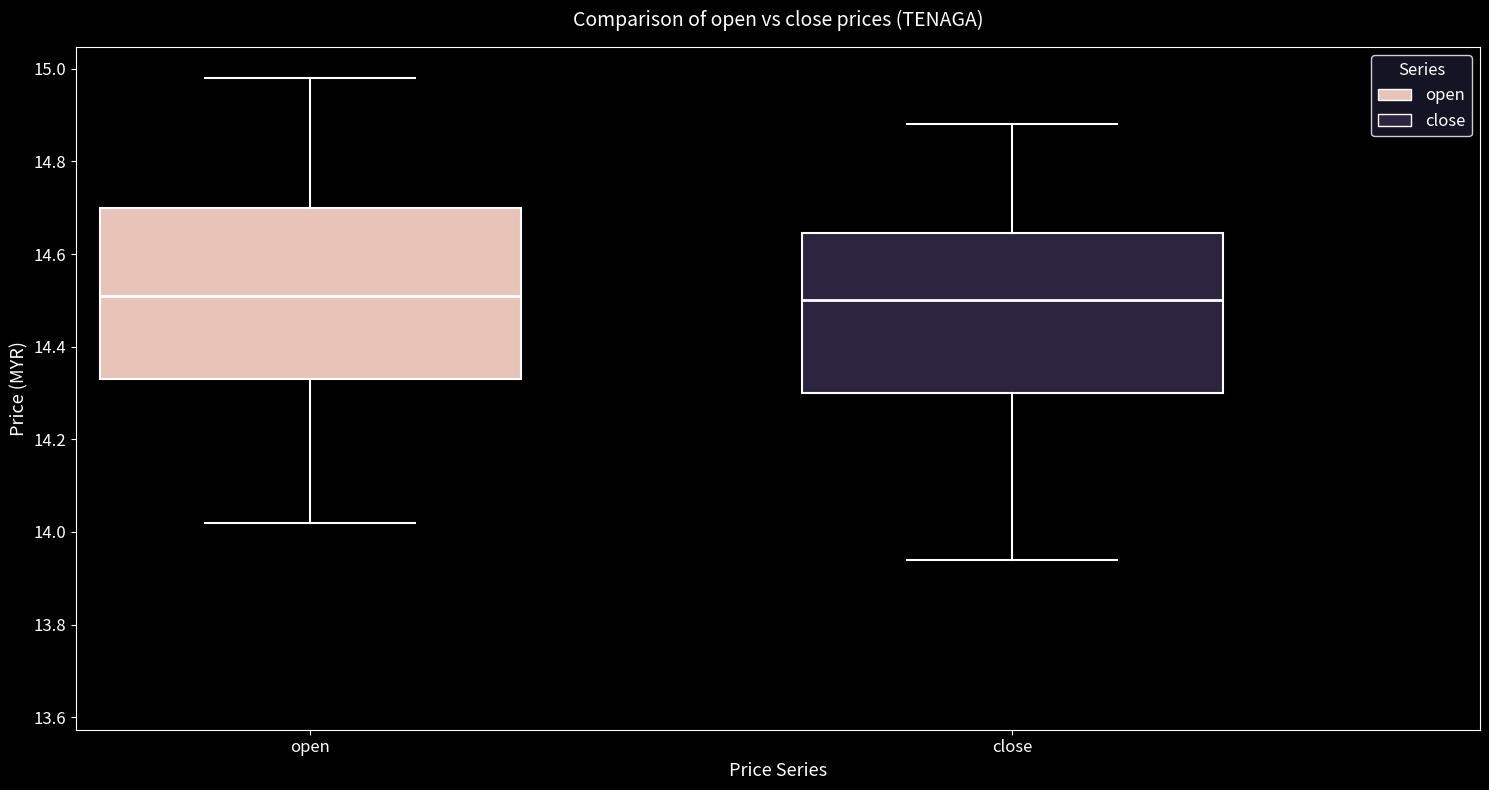

Reading left to right, transcribe this box plot: for each box, give where its median line is, the range the box spans, and where its two whiskers end, as read against the y-axis. The values are not printed on the chart, so give them approximately, as read against the axis.

open: median 14.52, box 14.34 to 14.70, whiskers 14.02 to 14.98
close: median 14.50, box 14.30 to 14.64, whiskers 13.94 to 14.88